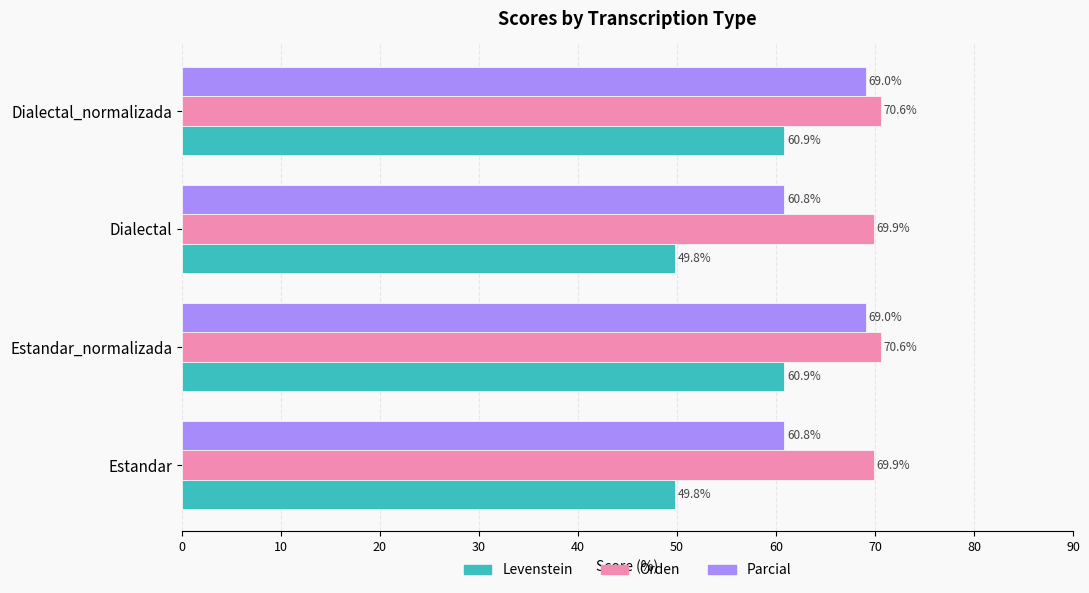

Which series has the largest total across all categories?

Orden